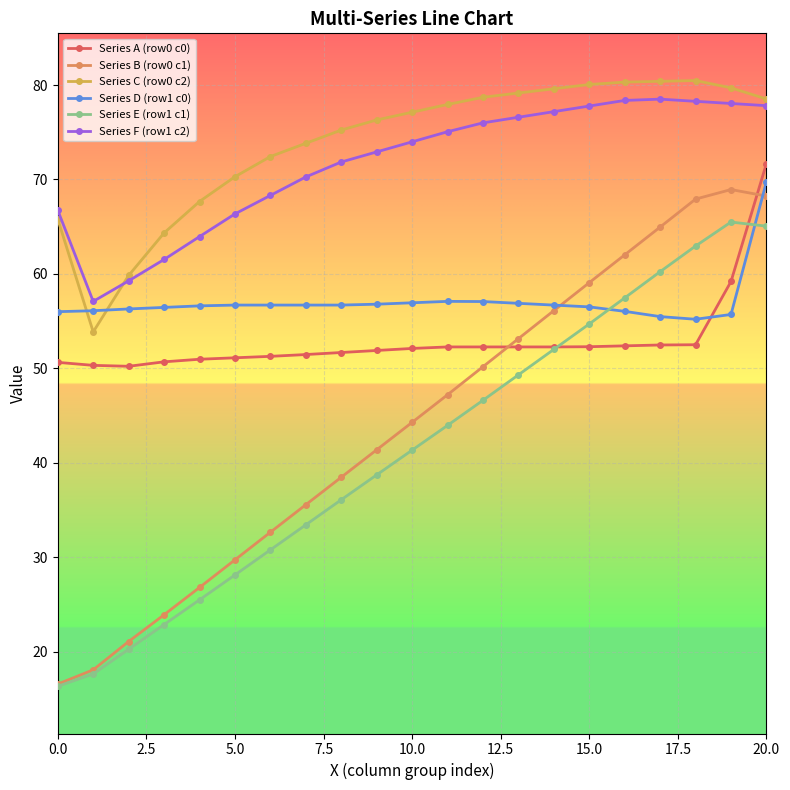

Which series has the widest spread of values?

Series B (row0 c1)